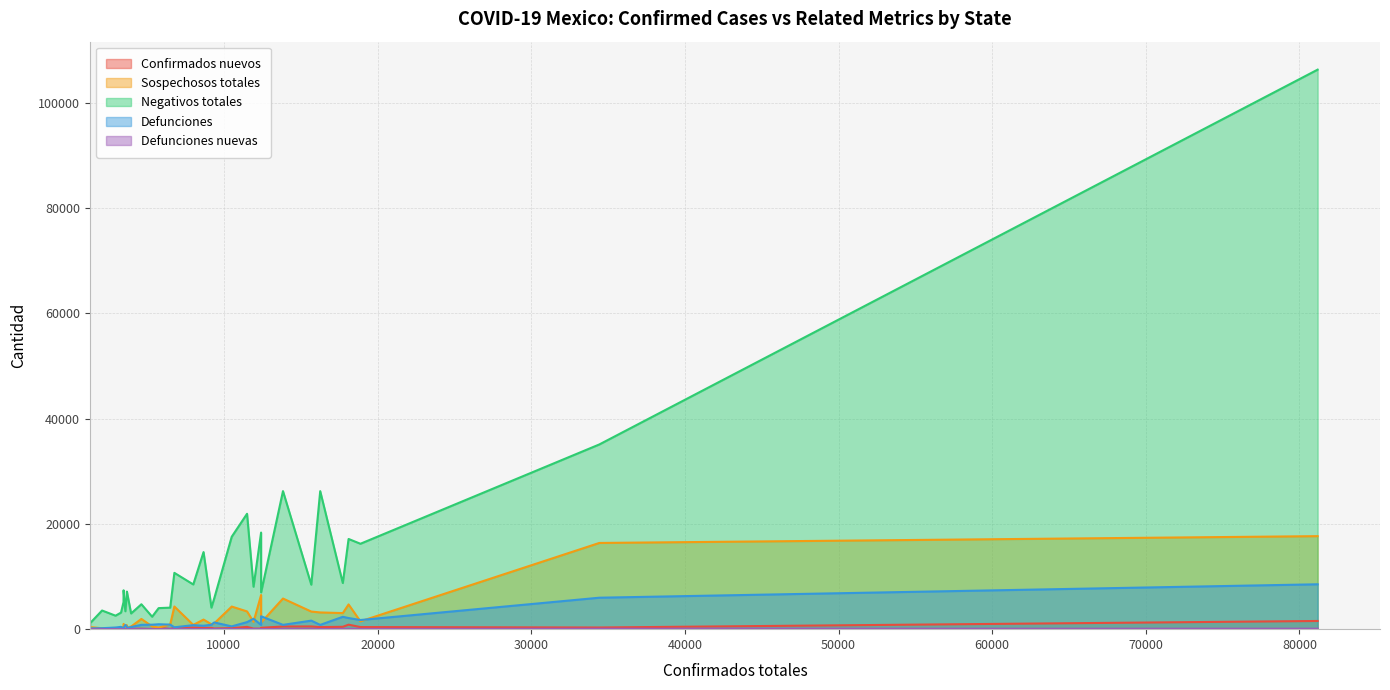

How many data points in Defunciones nuevas are above 20?

13